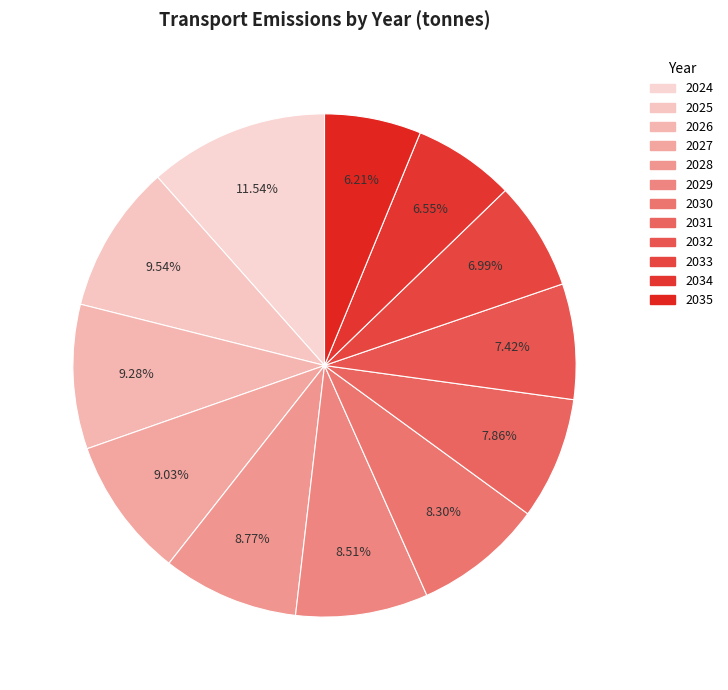

To the nearest percent, what is the difference between the largest and smallest slice percentages?

5%